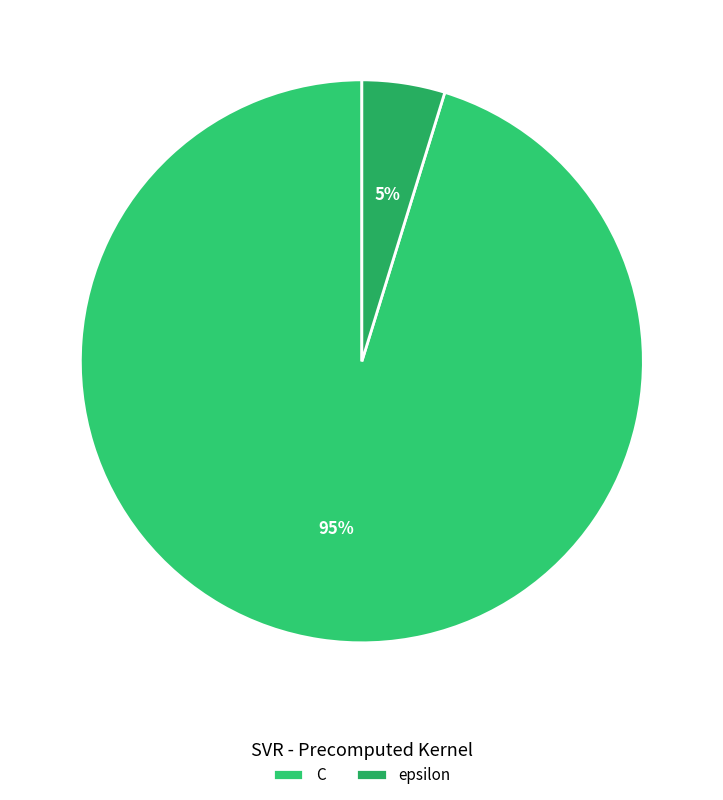

Does any single category account for the majority?

Yes